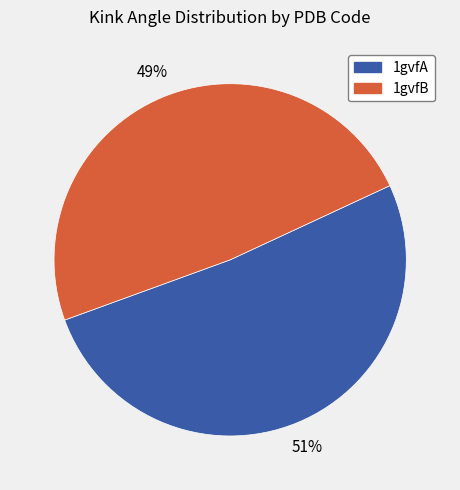

Is the sum of 1gvfA and 1gvfB greater than half?

Yes